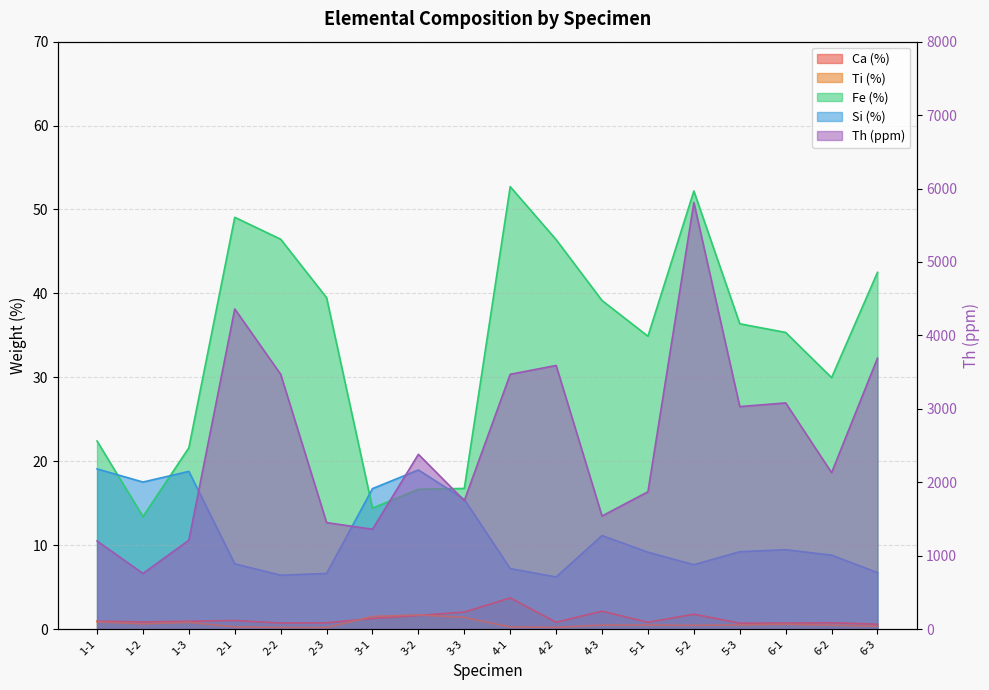

Where is the first local minimum for Si (%)?

1-2